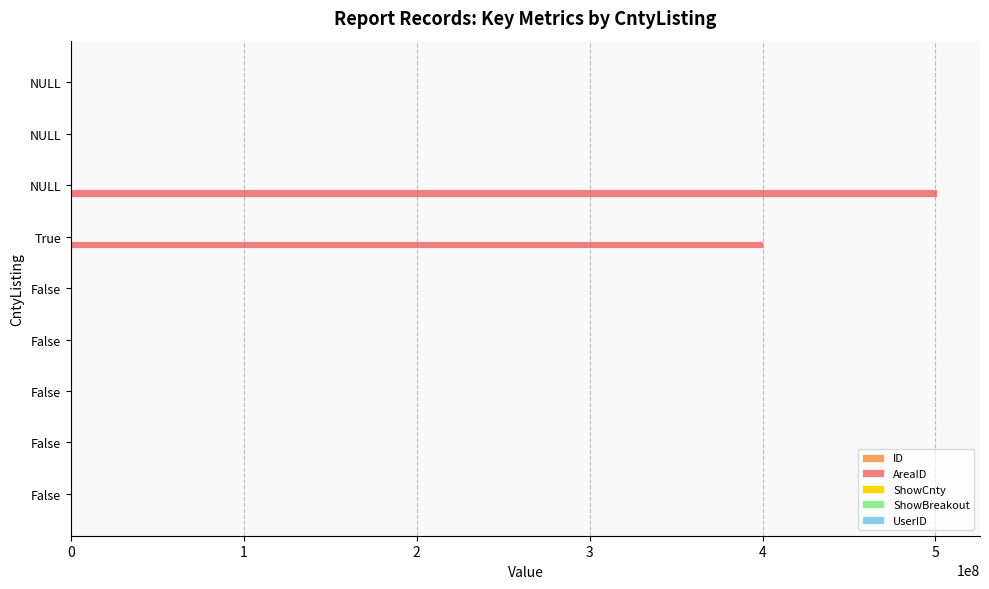

Reading left to right, list all the values displayed in this chart.

ID: 0=209.0	1=399.0	2=415.0	3=416.0	4=162676.0	5=163472.0	6=169216.0	7=169217.0	8=169218.0
AreaID: 0=6003.0	1=2020.0	2=8009.0	3=8009.0	4=19191.0	5=400504007.0	6=500705009.0	7=4007.0	8=4007.0
ShowCnty: 0=0.0	1=0.0	2=0.0	3=0.0	4=0.0	5=1.0	6=1.0	7=0.0	8=0.0
ShowBreakout: 0=0.1	1=0.1	2=0.1	3=0.1	4=0.1	5=0.1	6=0.1	7=0.1	8=0.1
UserID: 0=0.1	1=0.1	2=0.1	3=0.1	4=0.1	5=0.1	6=0.1	7=0.1	8=0.1